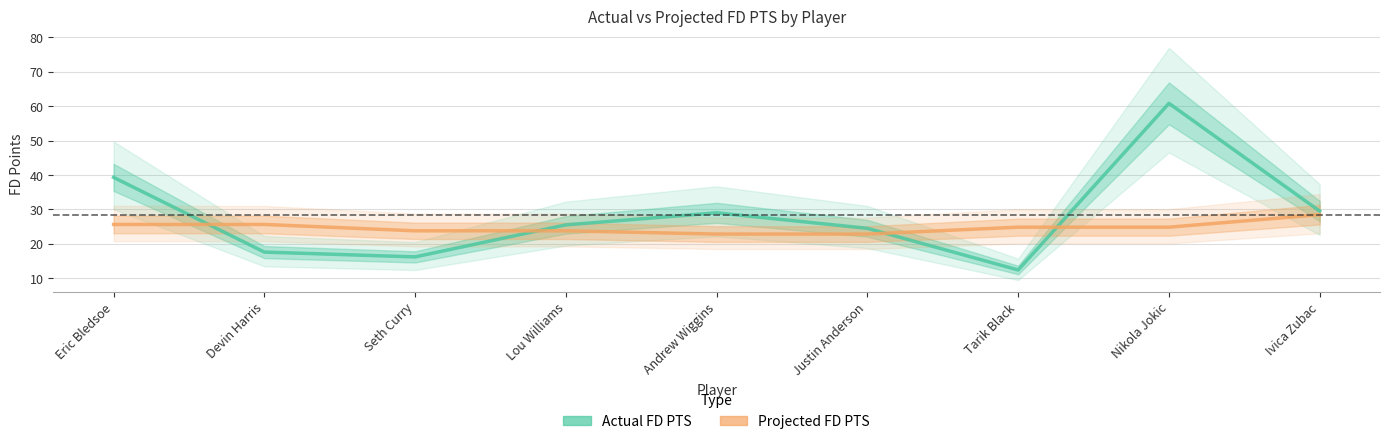

What are all the series names shown in the legend?

Actual FD PTS, Projected FD PTS